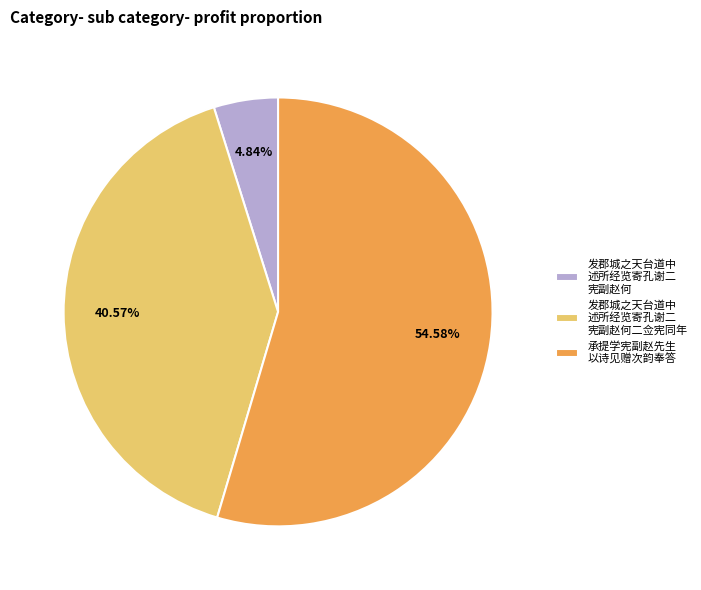

Count the number of slices in the pie.

3